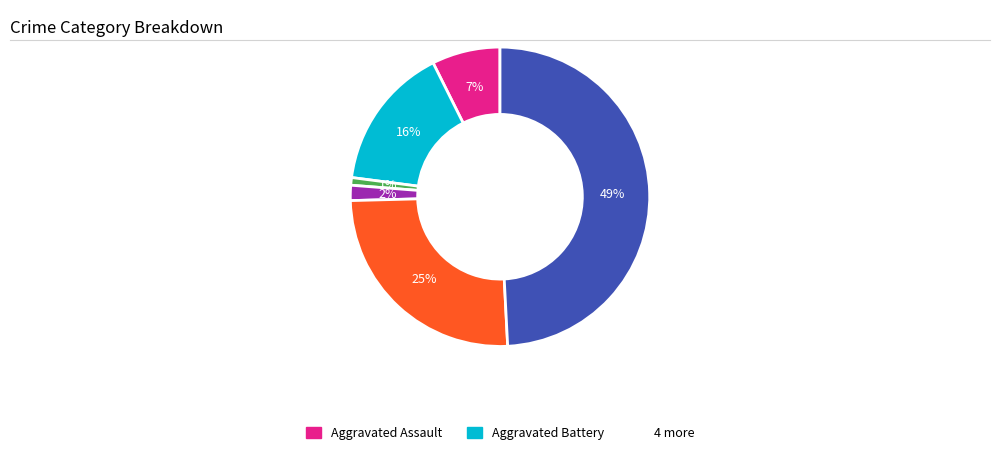

Does any single category account for the majority?

No